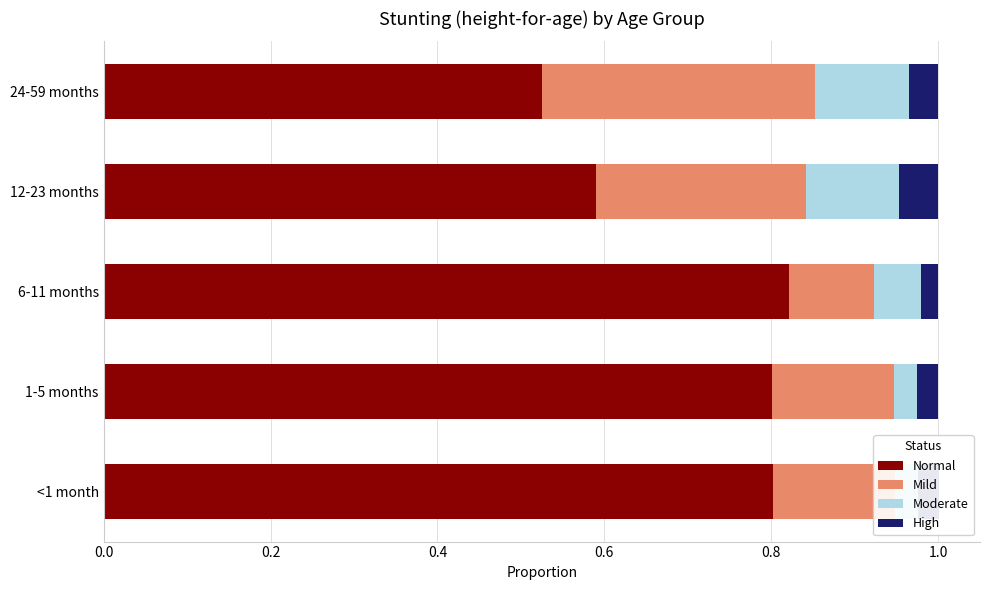

True or false: Moderate has a value of 0.0 at 1-5 months.

False